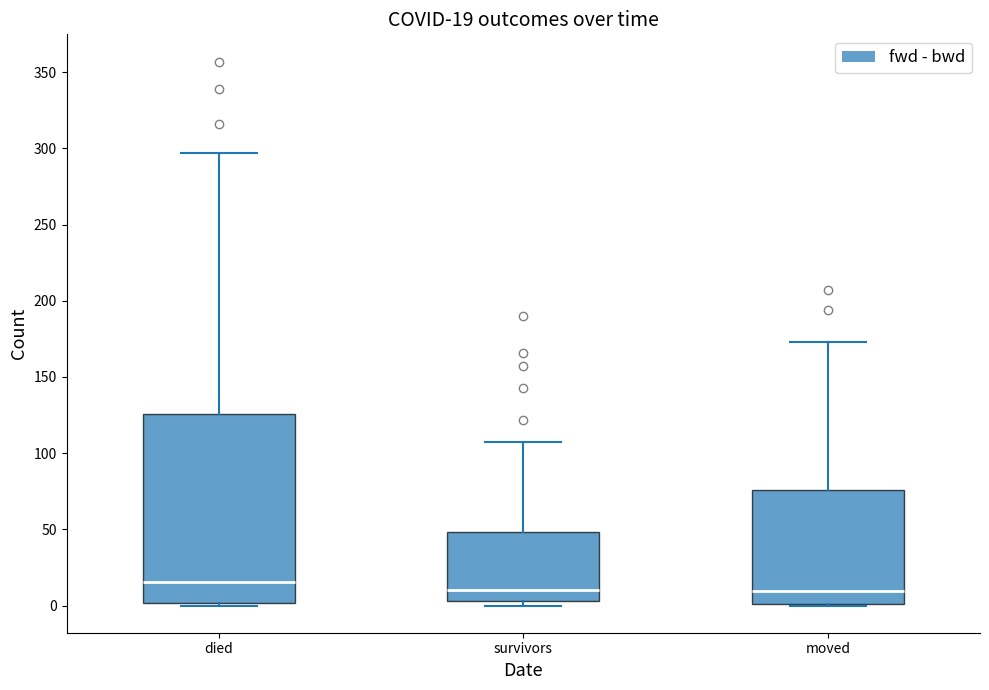

Which box has the highest median line?

died